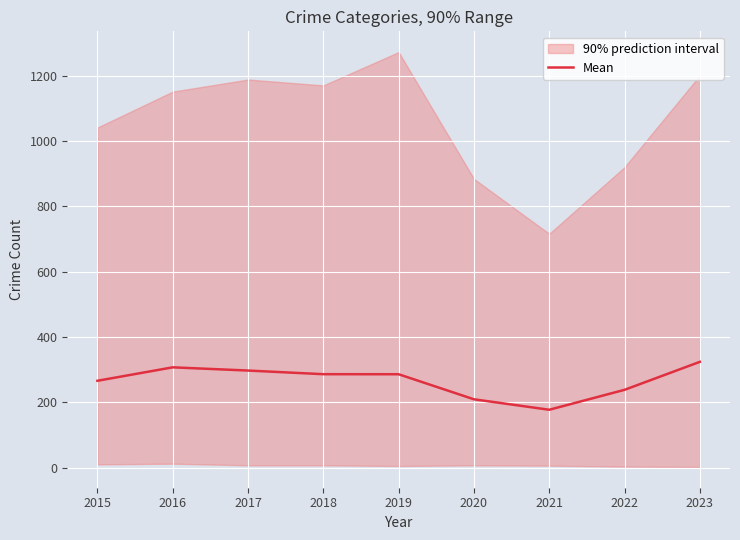

Is it true that the value at 2017 is 297.2?

True